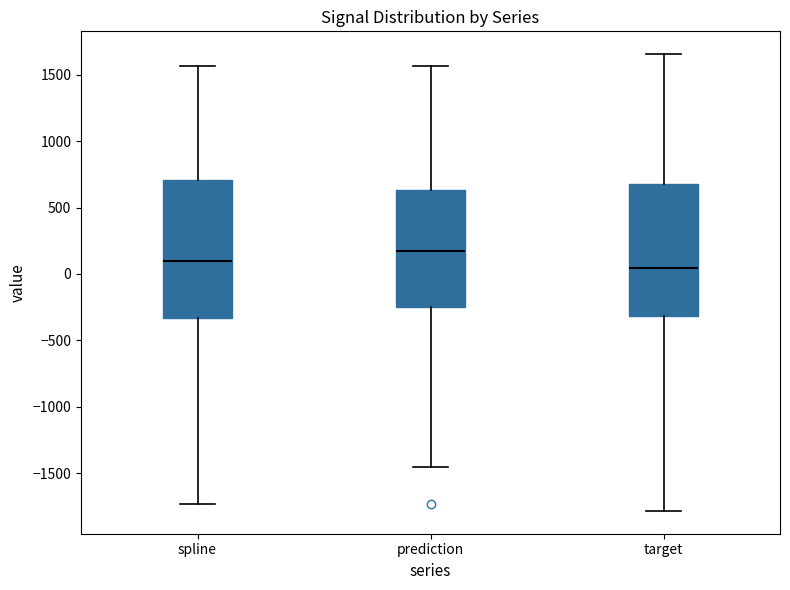

Reading left to right, transcribe this box plot: for each box, give where its median line is, the range the box spans, and where its two whiskers end, as read against the y-axis. The values are not printed on the chart, so give them approximately, as read against the axis.

spline: median 100, box -350 to 700, whiskers -1750 to 1550
prediction: median 200, box -250 to 650, whiskers -1450 to 1550
target: median 50, box -300 to 700, whiskers -1800 to 1650